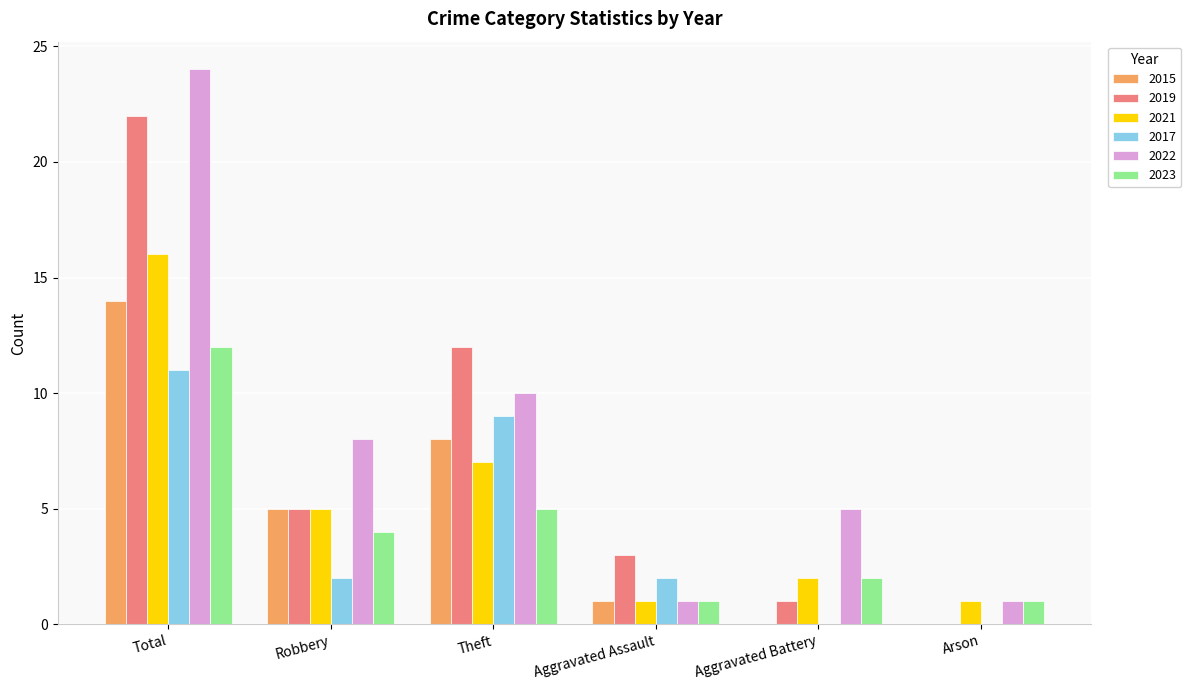

The 2019 series shows 1 at Aggravated Battery. True or false?

True